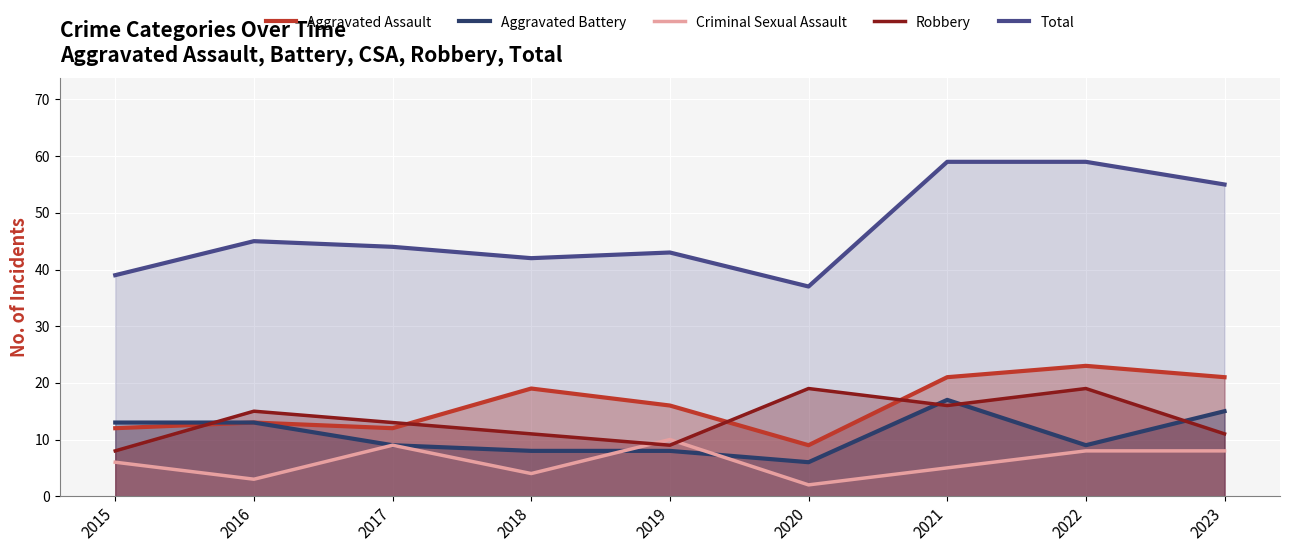

How many interior local peaks does the Criminal Sexual Assault series have?

2